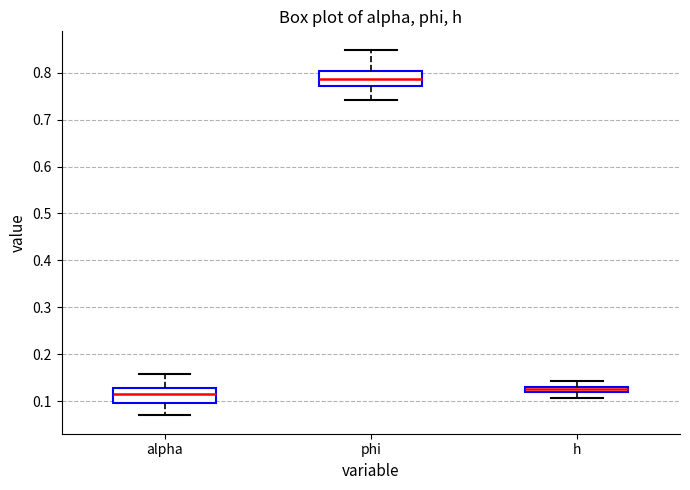

Which box has the highest median line?

phi